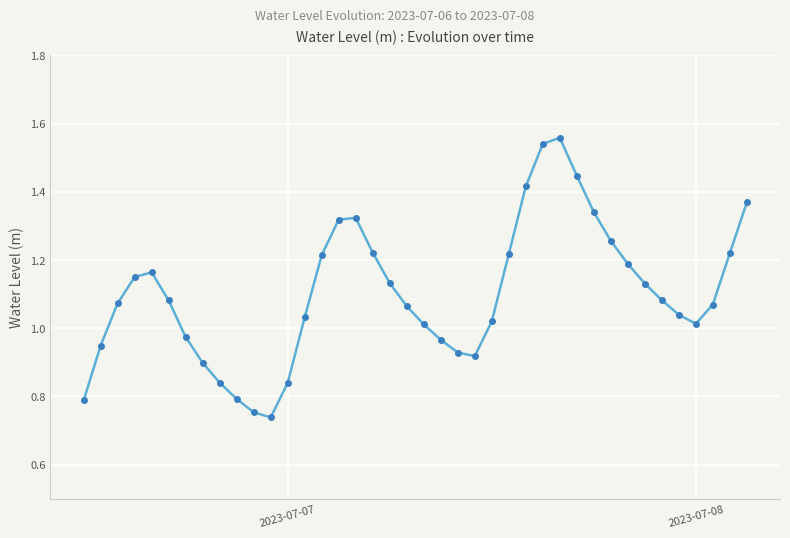

Does the chart have visible grid lines?

Yes